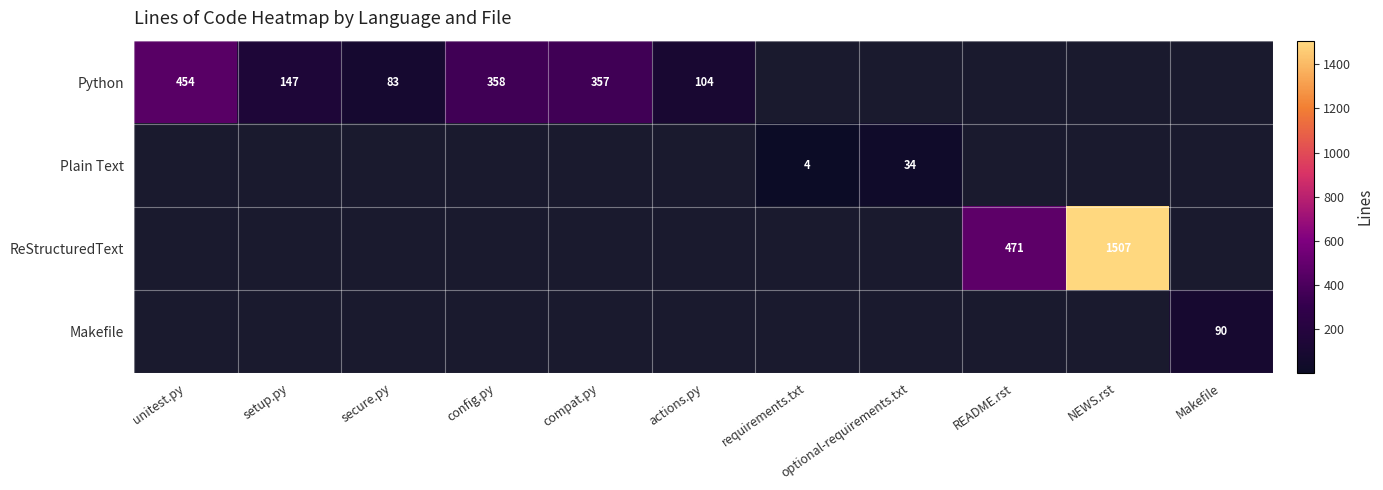

What is the maximum value shown in the chart?

1507.0